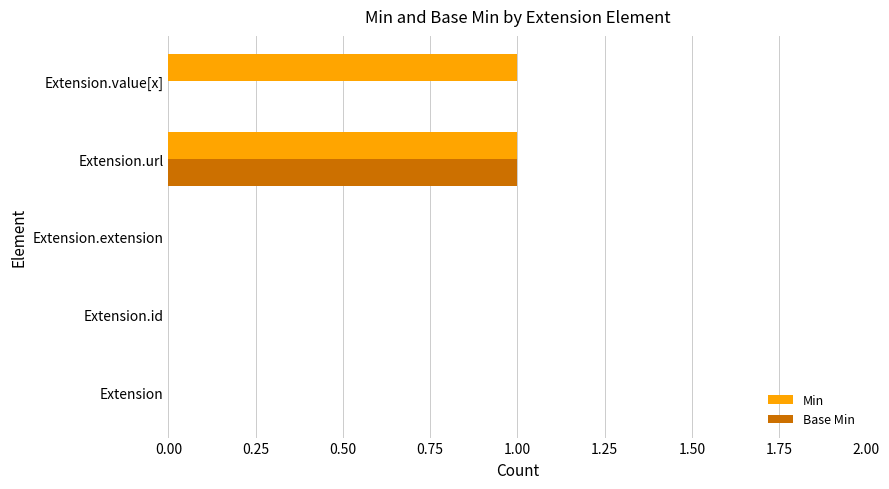

At which label does Base Min reach its peak?

Extension.url